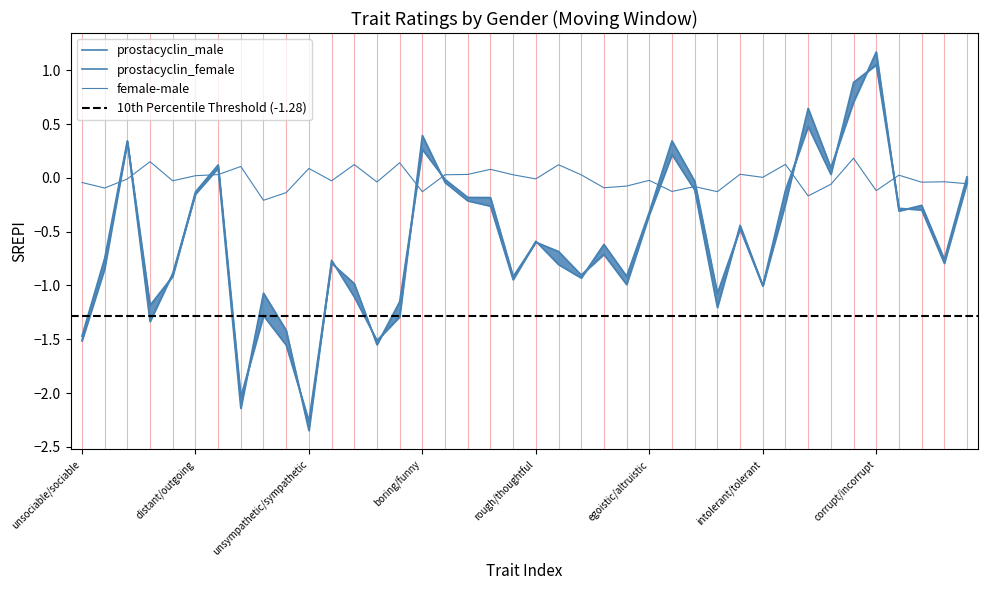

Reading left to right, transcribe all the data shown in this chart.

prostacyclin_male: -1.5	-0.7	0.3	-1.3	-0.9	-0.2	0.1	-2.1	-1.1	-1.4	-2.3	-0.8	-1.1	-1.5	-1.3	0.4	-0.0	-0.2	-0.3	-0.9	-0.6	-0.8	-0.9	-0.6	-0.9	-0.3	0.3	-0.0	-1.1	-0.5	-1.0	-0.2	0.6	0.1	0.7	1.2	-0.3	-0.3	-0.8	0.0
prostacyclin_female: -1.5	-0.8	0.3	-1.2	-0.9	-0.1	0.1	-2.0	-1.3	-1.6	-2.3	-0.8	-1.0	-1.6	-1.2	0.3	-0.0	-0.2	-0.2	-0.9	-0.6	-0.7	-0.9	-0.7	-1.0	-0.3	0.2	-0.1	-1.2	-0.4	-1.0	-0.1	0.5	0.0	0.9	1.1	-0.3	-0.3	-0.8	-0.0
female-male: -0.0	-0.1	-0.0	0.1	-0.0	0.0	0.0	0.1	-0.2	-0.1	0.1	-0.0	0.1	-0.0	0.1	-0.1	0.0	0.0	0.1	0.0	-0.0	0.1	0.0	-0.1	-0.1	-0.0	-0.1	-0.1	-0.1	0.0	0.0	0.1	-0.2	-0.1	0.2	-0.1	0.0	-0.0	-0.0	-0.1